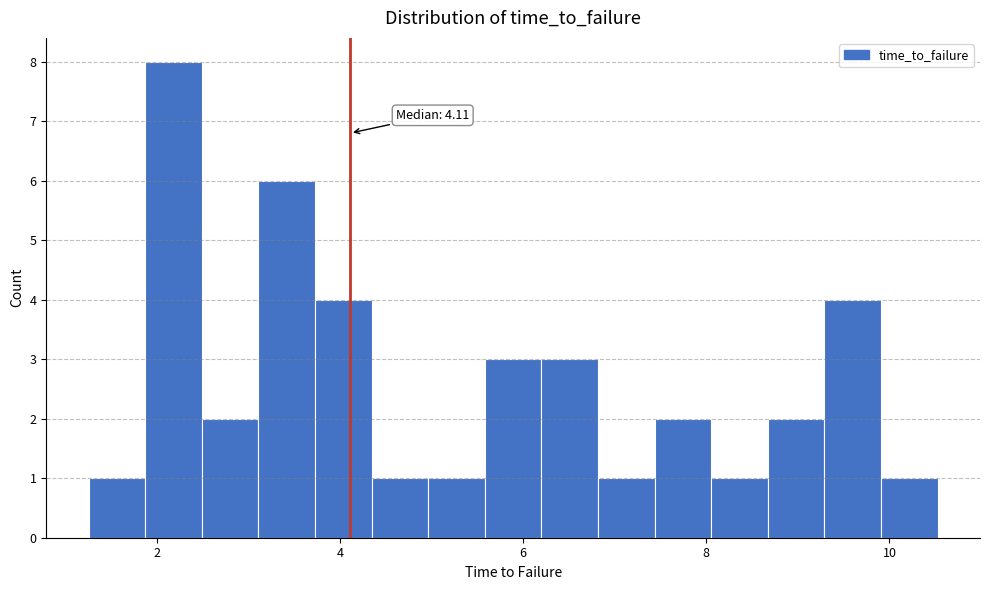

Around what value on the x-axis is the tallest bar? Give the approximate position of its centre, as read against the axis.

2.2